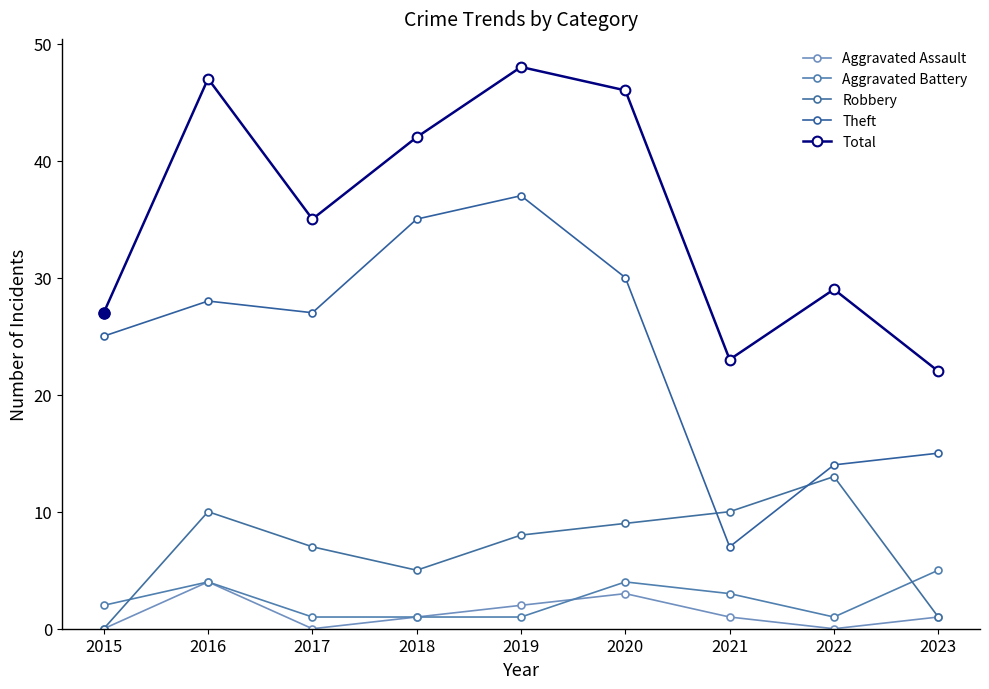

Which series has the widest spread of values?

Theft